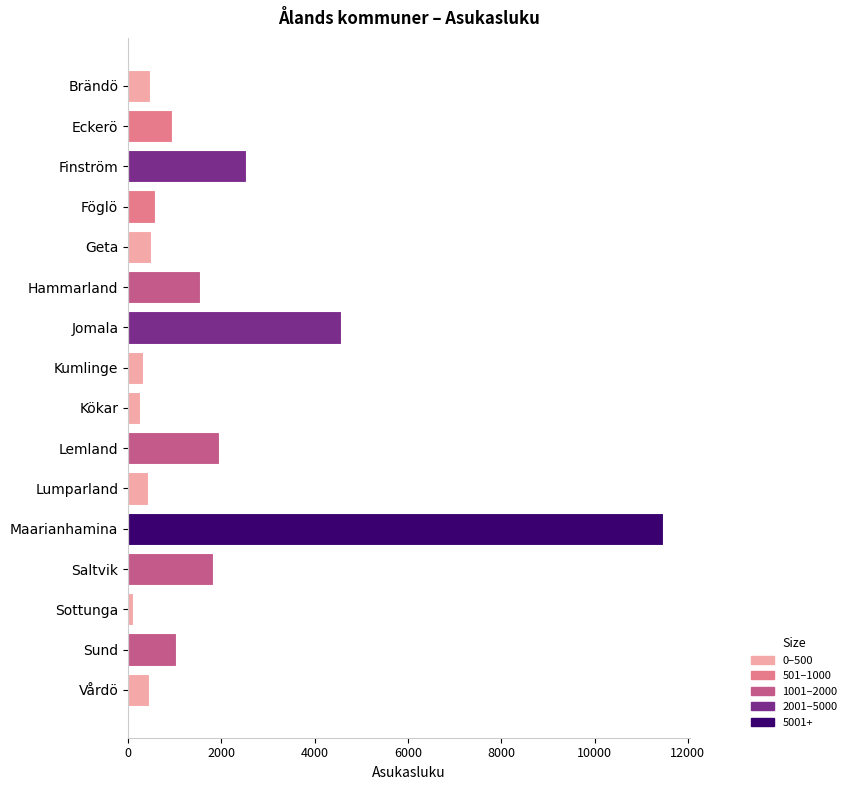

What is the label of the 13th bar from the bottom?

Föglö